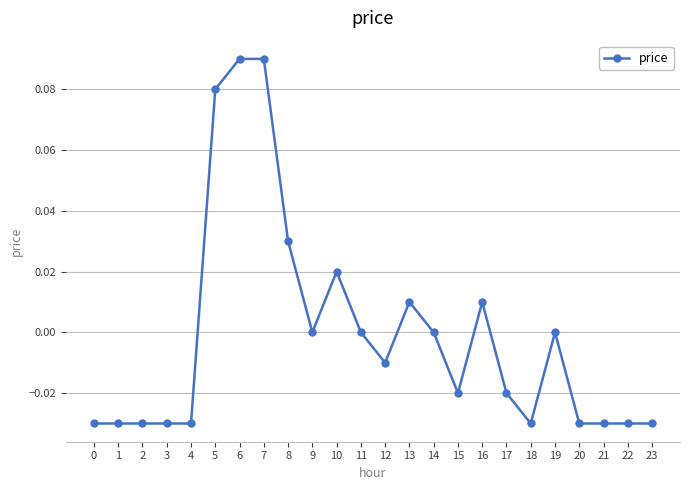

Is this an area chart (filled region under the line)?

No